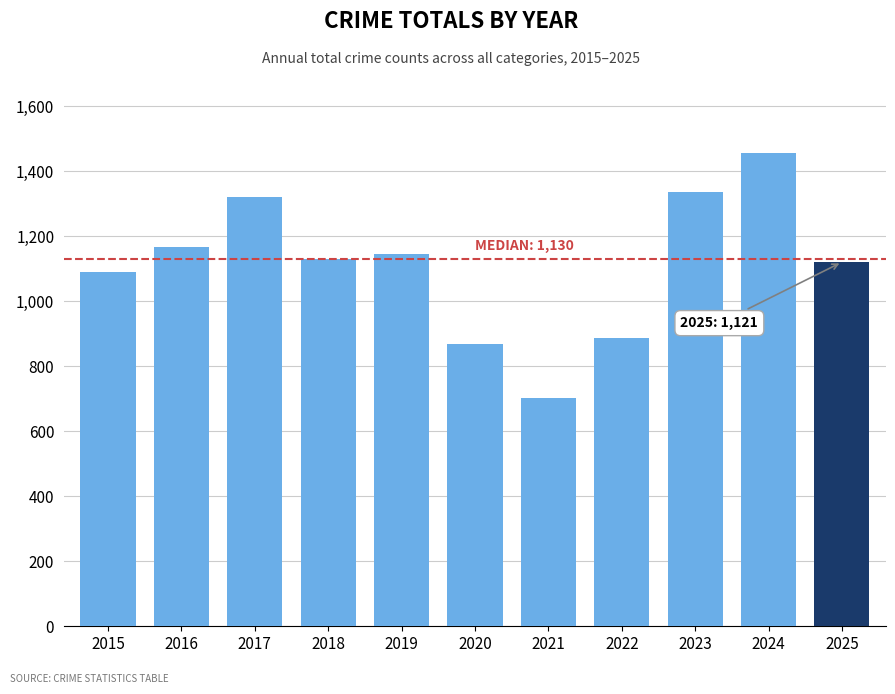

The value at 2021 is 408. True or false?

False